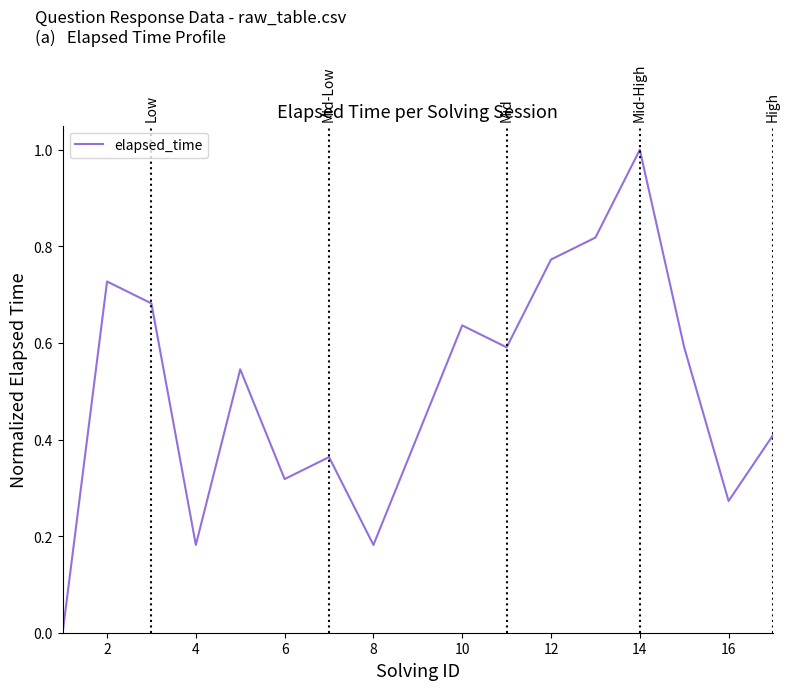

Does the chart have visible grid lines?

No